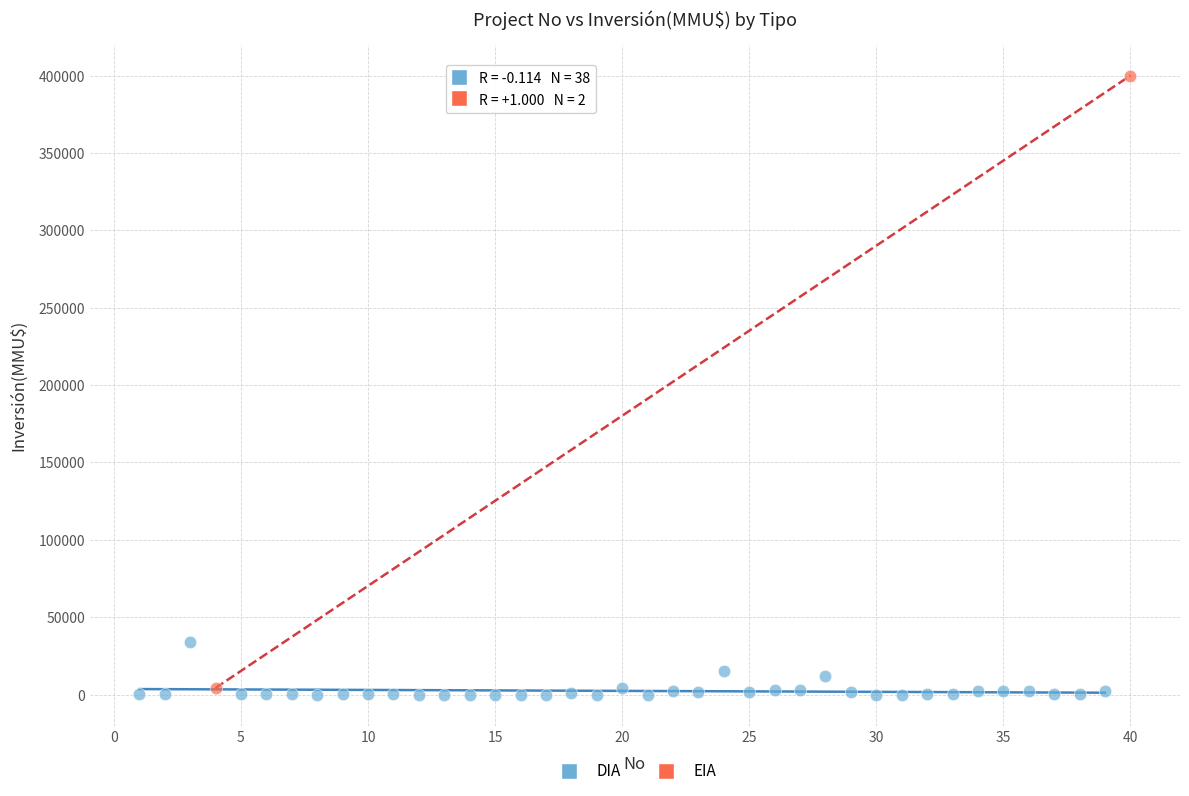

What are all the series names shown in the legend?

DIA, EIA